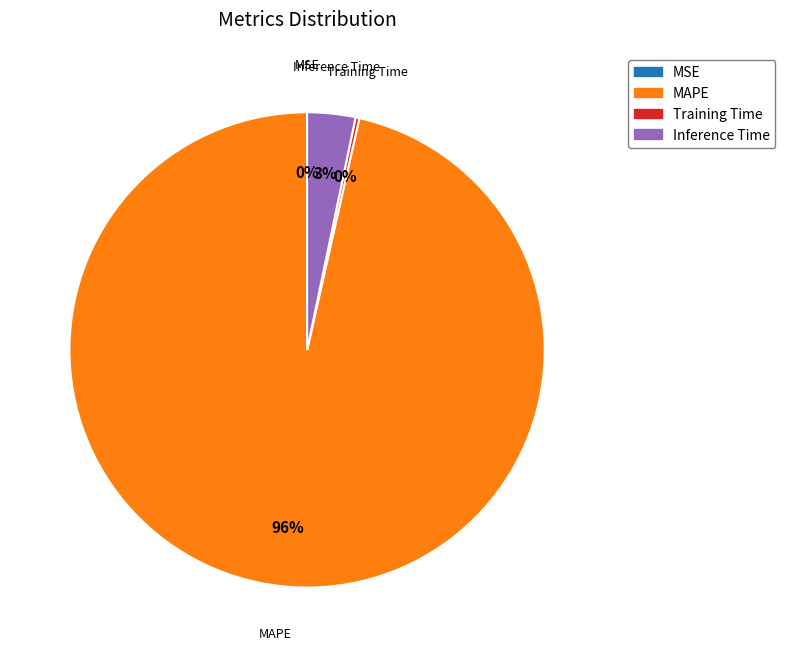

Which slice represents more than half of the pie?

MAPE